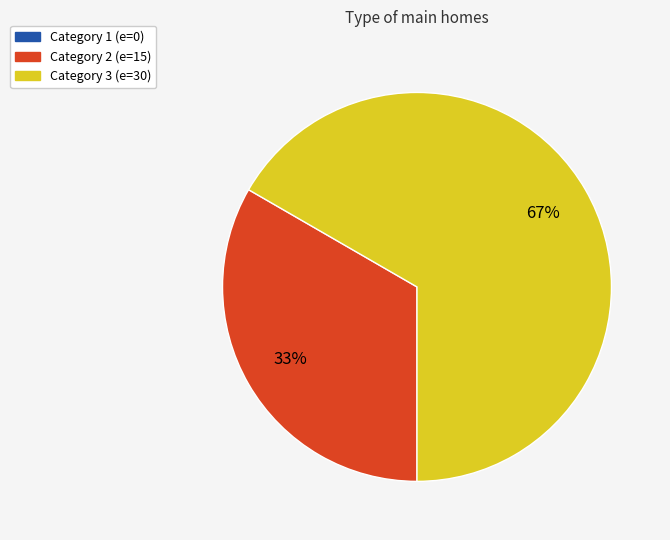

Does any single category account for the majority?

Yes